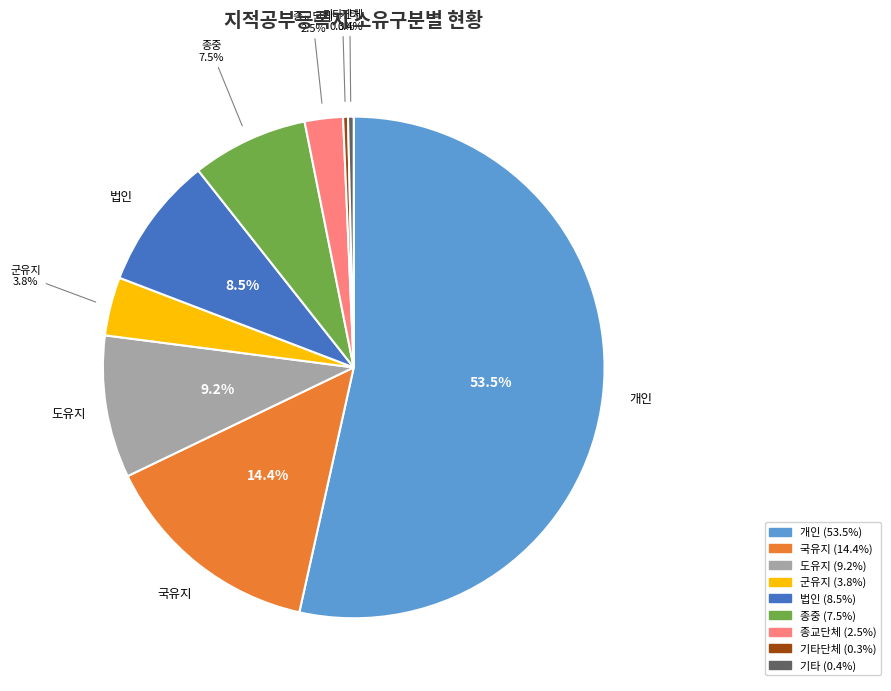

How many segments does this pie chart have?

9